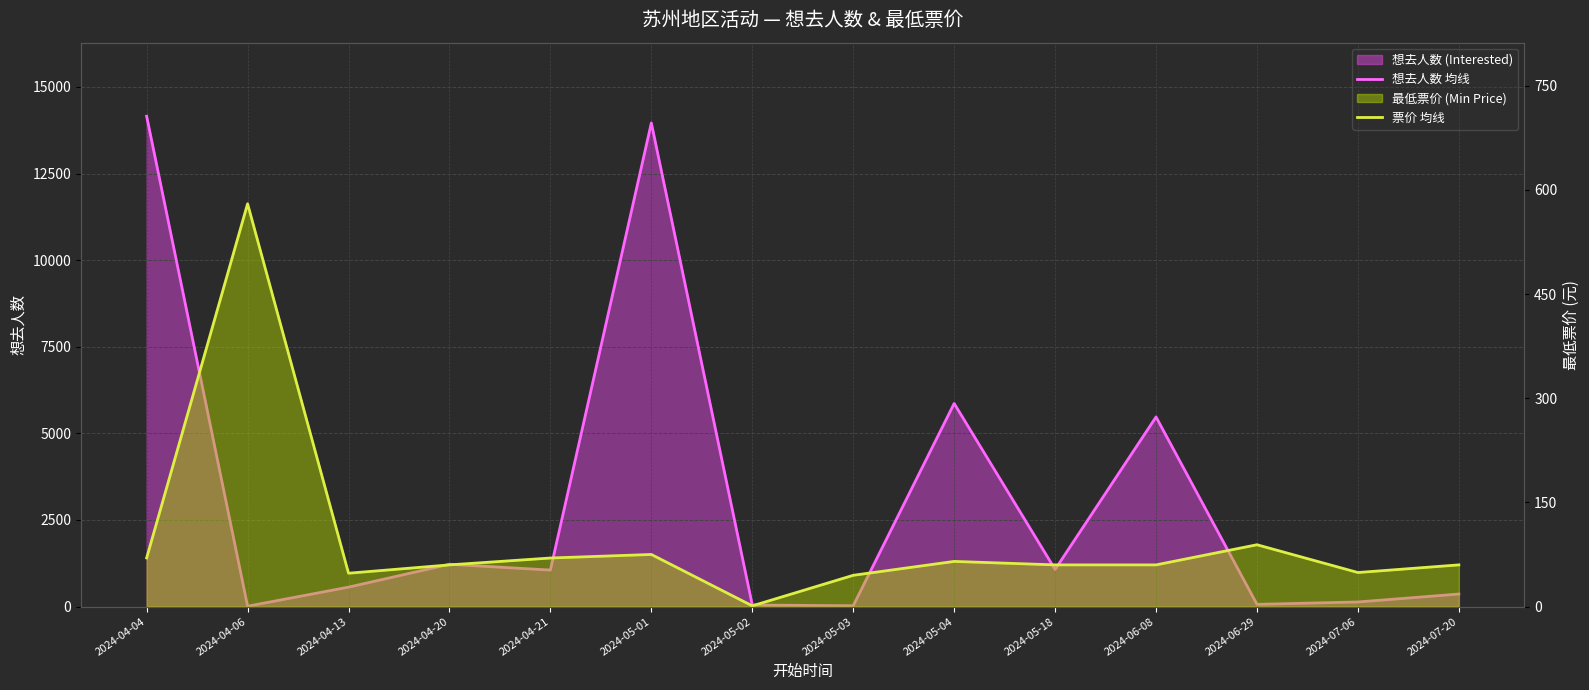

What is the sum of the 想去人数 均线 values at 2024-05-01 and 2024-05-04?

19823.0